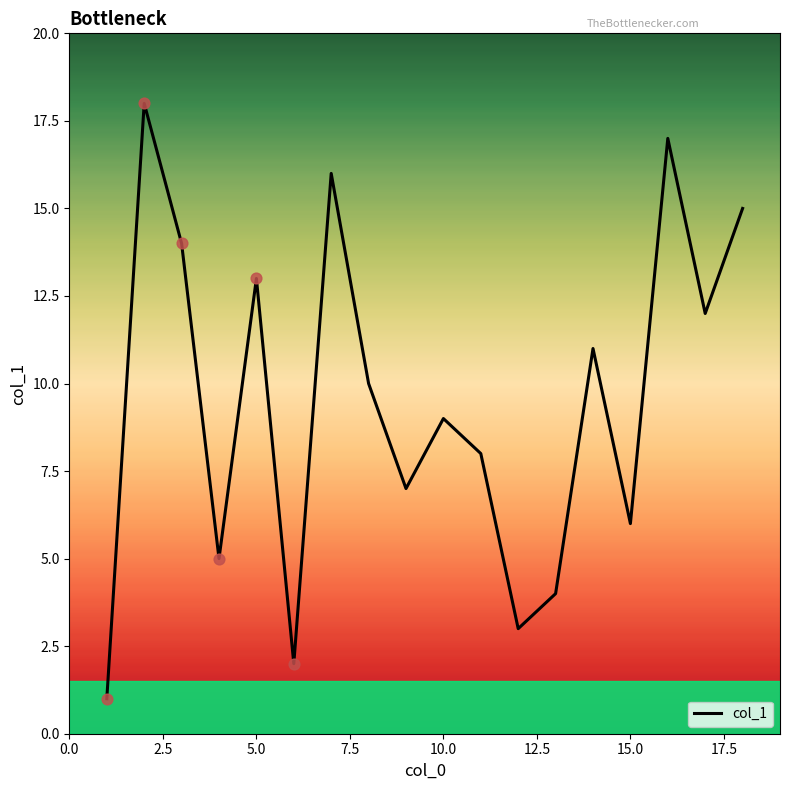

What is the maximum value shown in the chart?

18